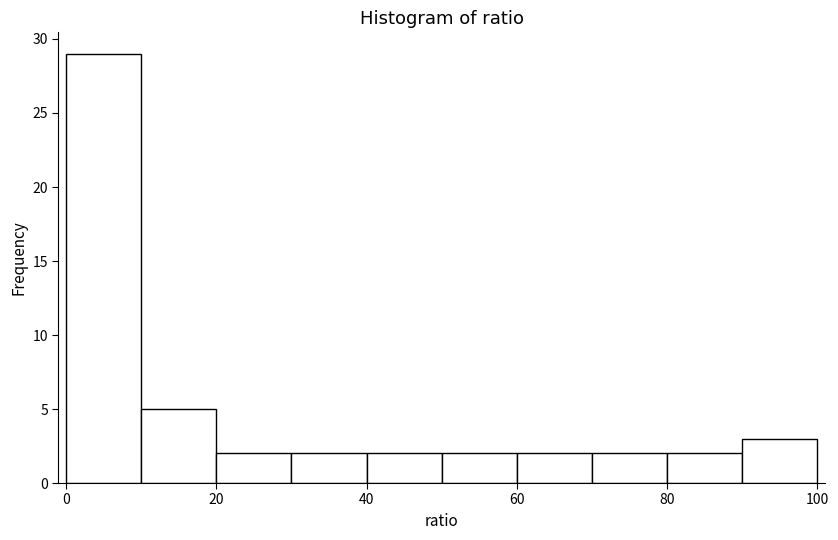

Which range on the x-axis has the tallest bar?

0 to 10